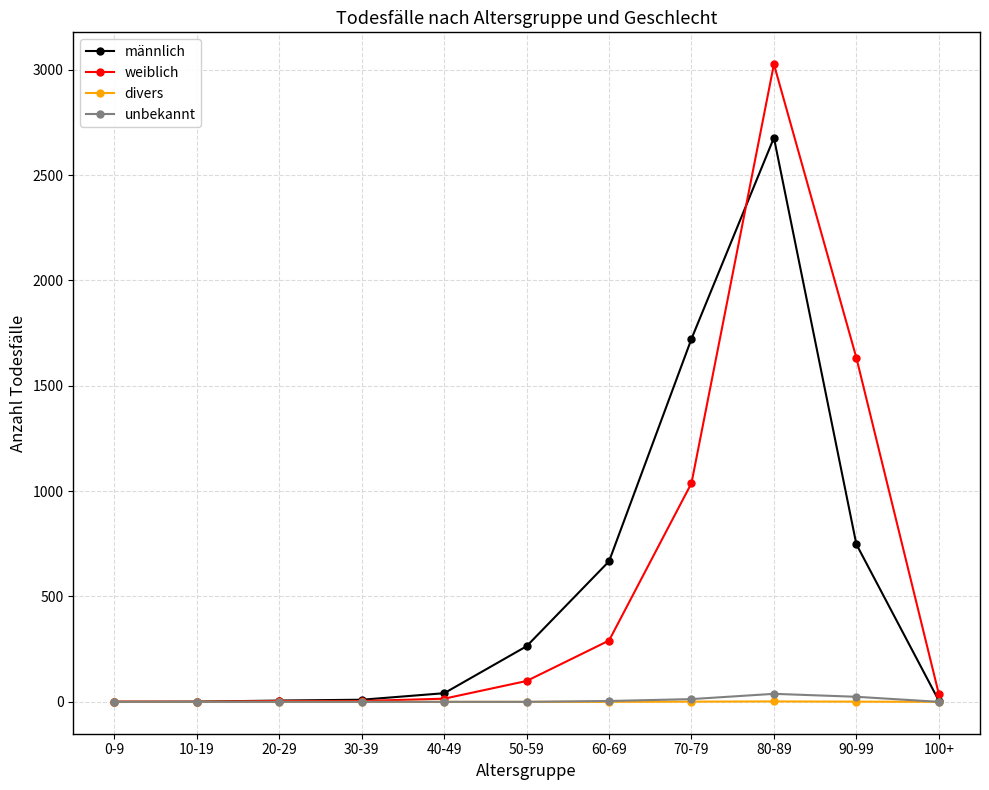

What is the label of the 7th point from the right?

40-49